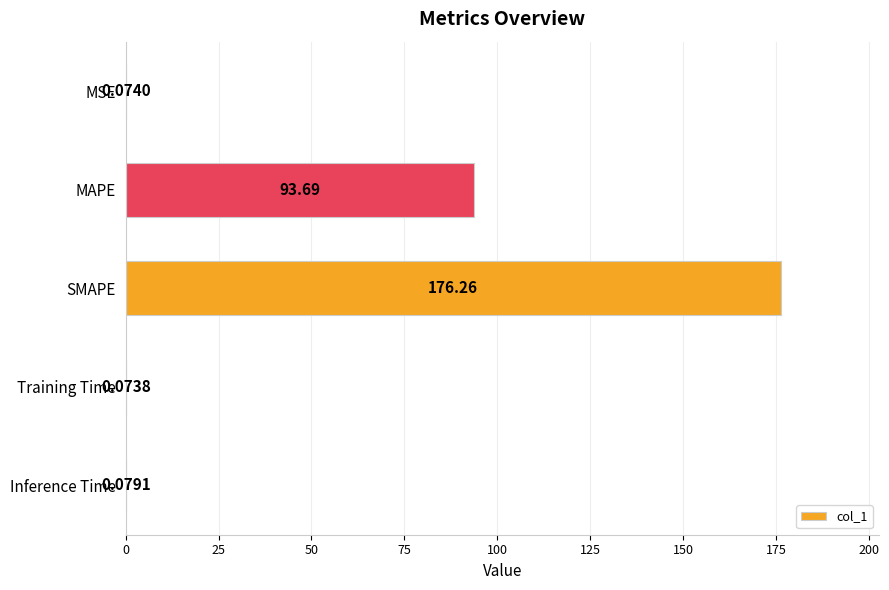

Which category has the highest value across all series?

SMAPE